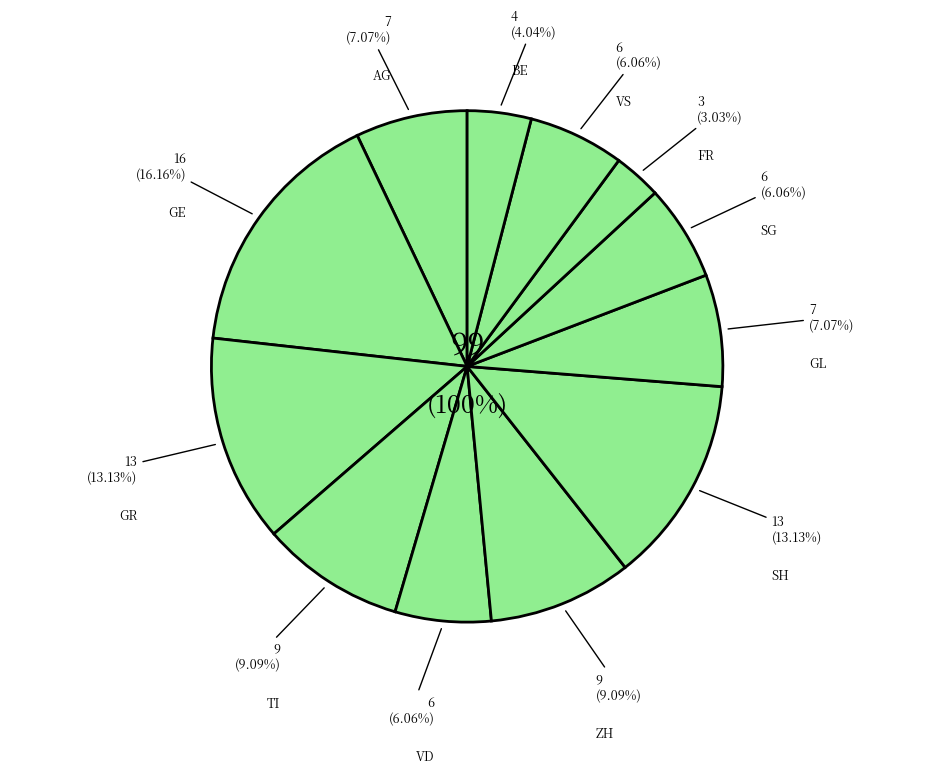

How many segments does this pie chart have?

12